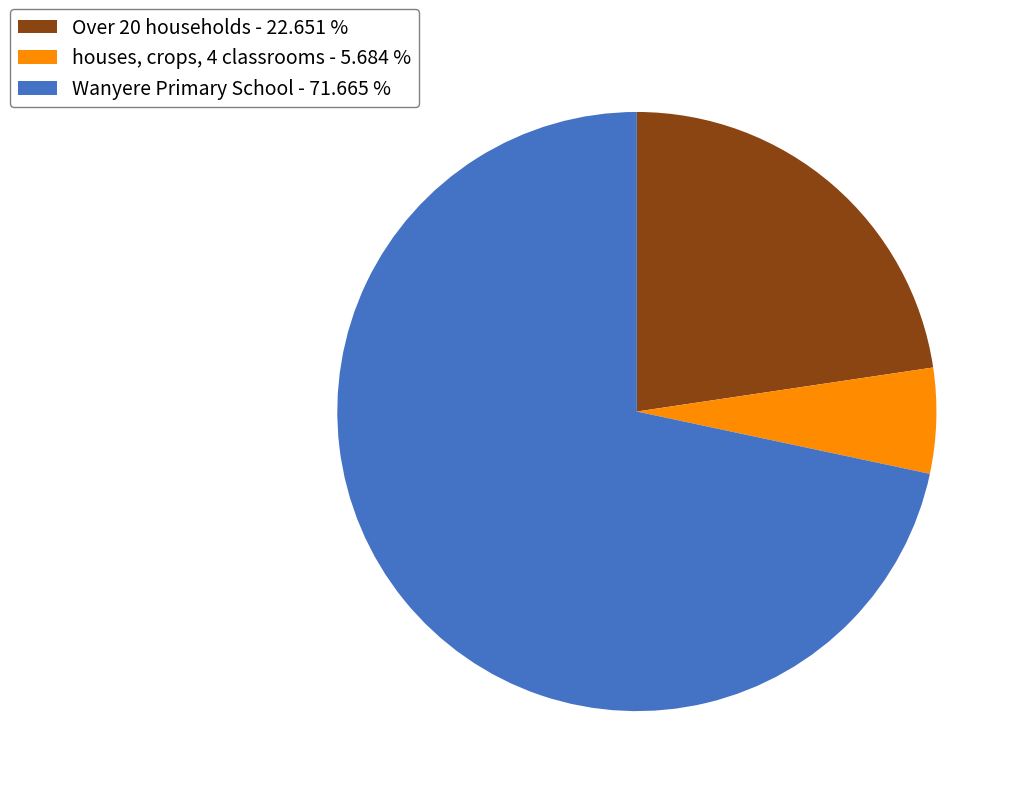

True or false: houses, crops, 4 classrooms accounts for 6% of the total.

True